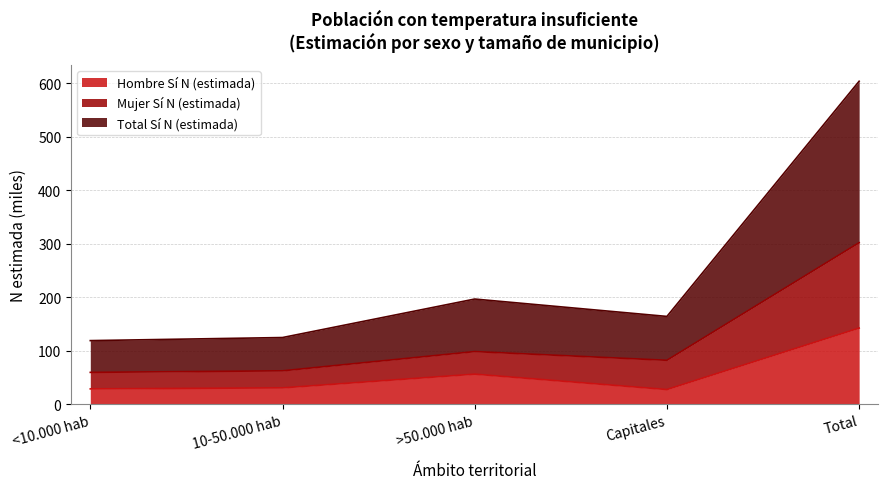

What is the difference between the maximum and minimum values in the Total Sí N (estimada) series?

484.7